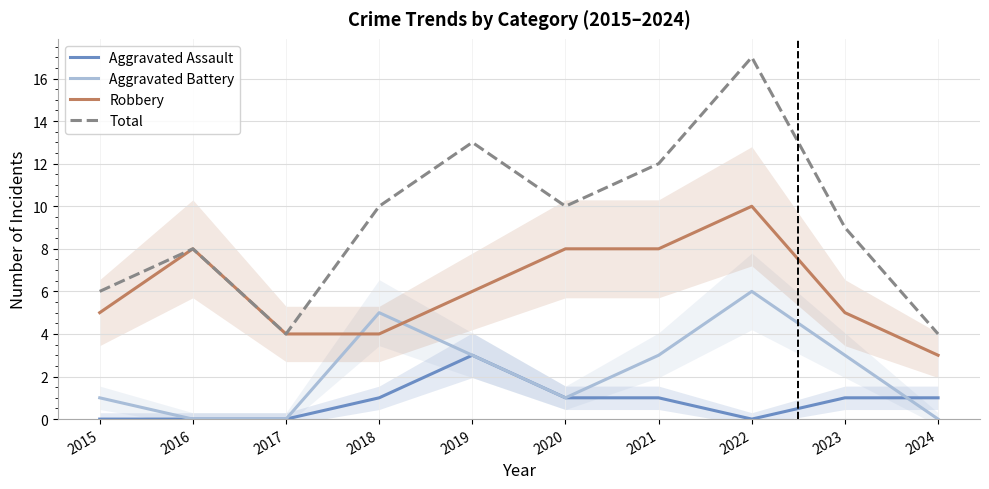

Does the chart have visible grid lines?

Yes